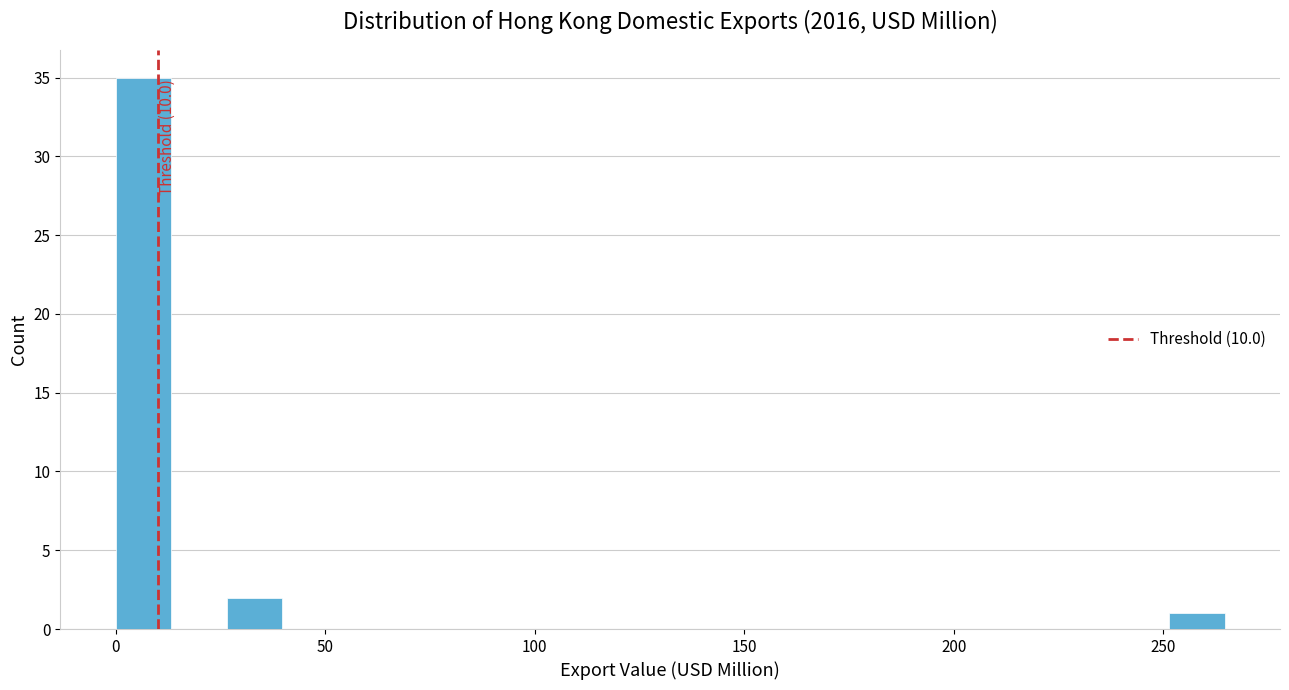

Around what value on the x-axis is the tallest bar? Give the approximate position of its centre, as read against the axis.

5